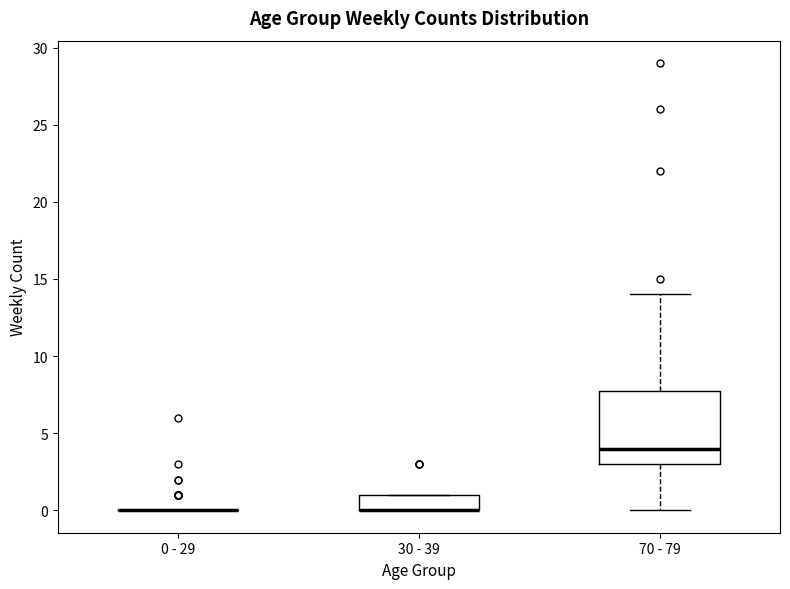

Reading left to right, read every box against the y-axis: the position of its median line, the range the box covers, and the ends of its whiskers. The values are not printed on the chart, so give them approximately, as read against the axis.

0 - 29: box collapsed to a line at 0, whiskers 0 to 0
30 - 39: median 0 (drawn on the box's lower edge), box 0 to 1, whiskers 0 to 1
70 - 79: median 4, box 3 to 8, whiskers 0 to 14